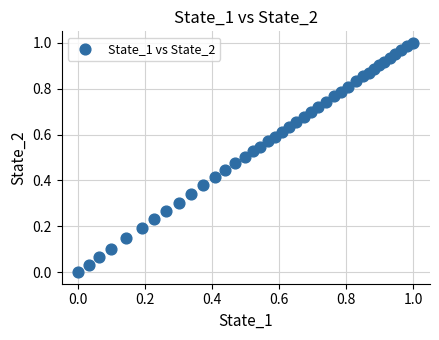

How many data points are displayed?

40